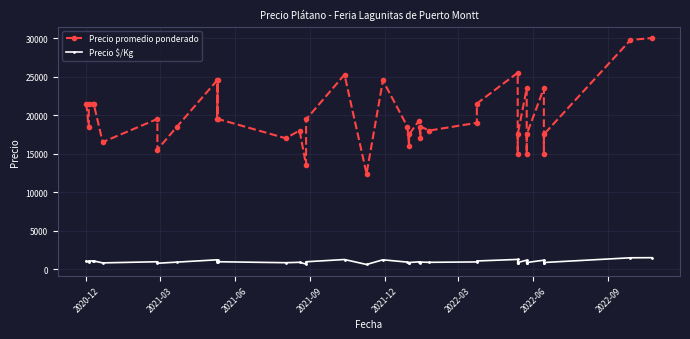

Rank the series by their maximum value, from highest to lowest.

Precio promedio ponderado, Precio $/Kg